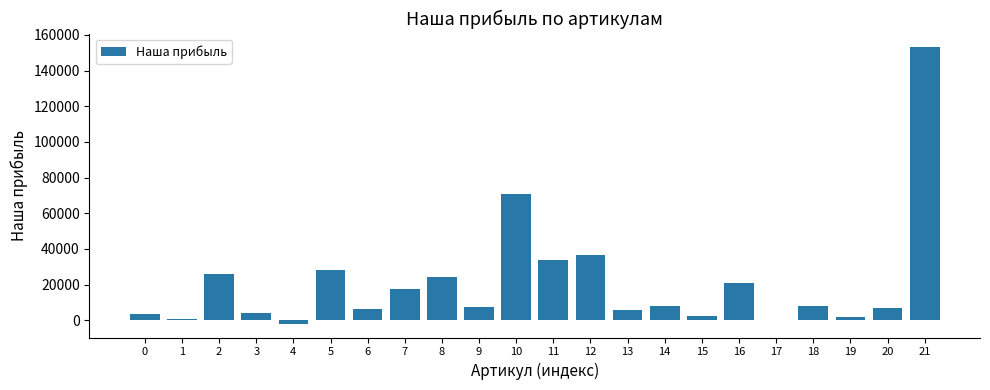

What is the ratio of the value at 9 to the value at 6?

1.2